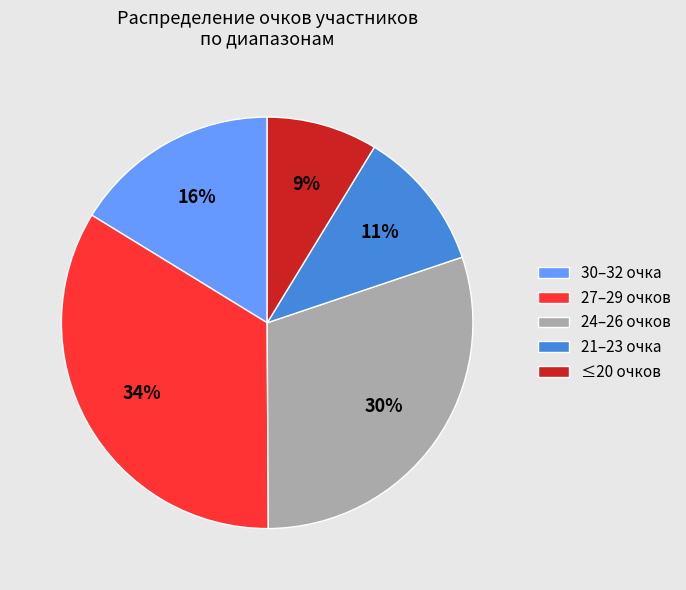

Rank the categories by value from highest to lowest.

27–29 очков, 24–26 очков, 30–32 очка, 21–23 очка, ≤20 очков